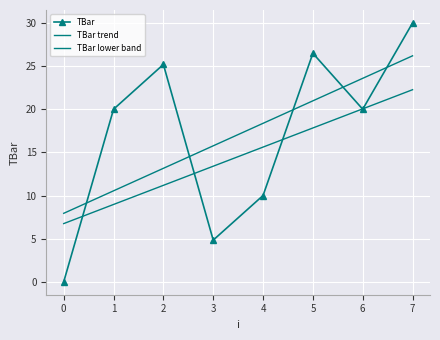

At which label does TBar first exceed 20?

2